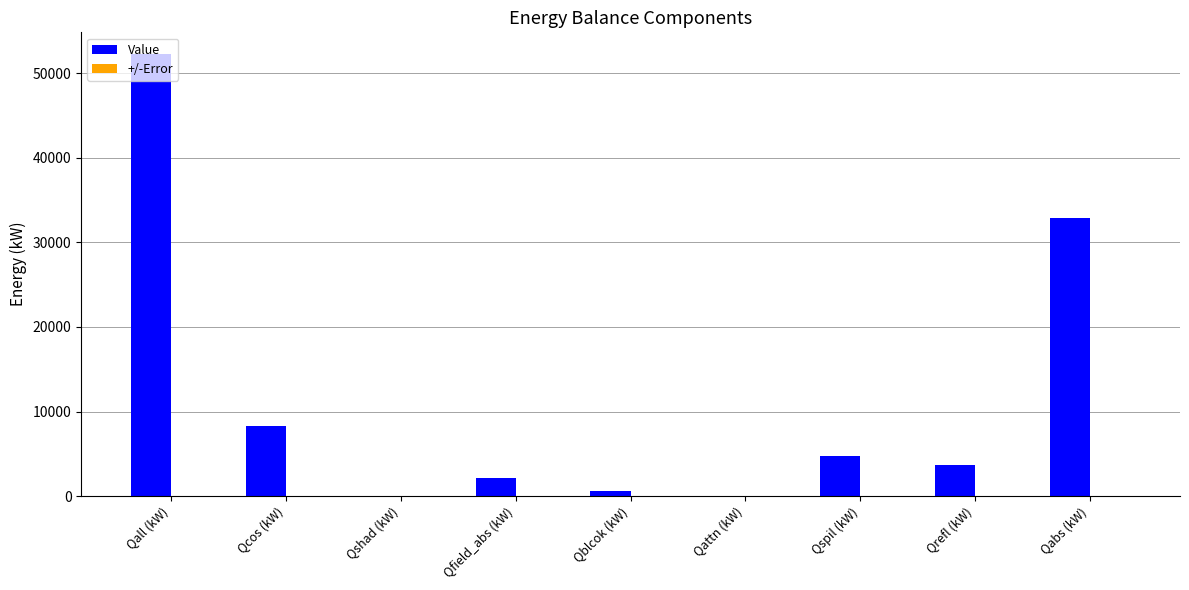

At which category does the chart reach its peak across all series?

Qall (kW)